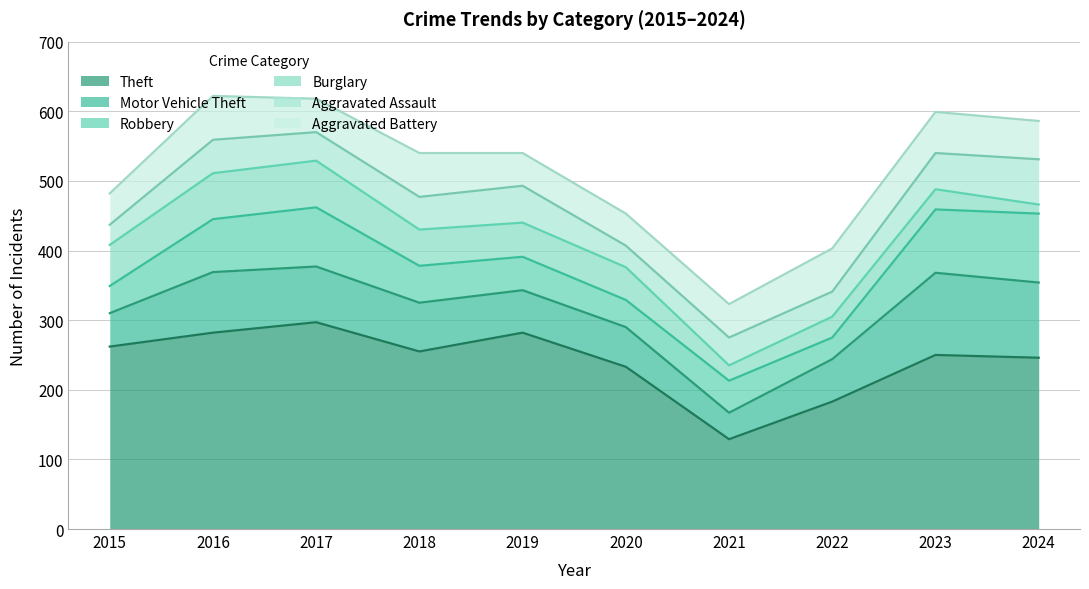

What is the value of the Burglary point at the 5th from the left?

49